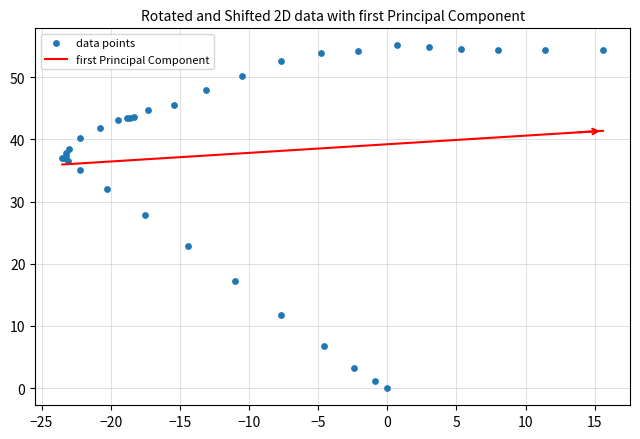

What Y value in the scatter plot is closest to 27?

27.8